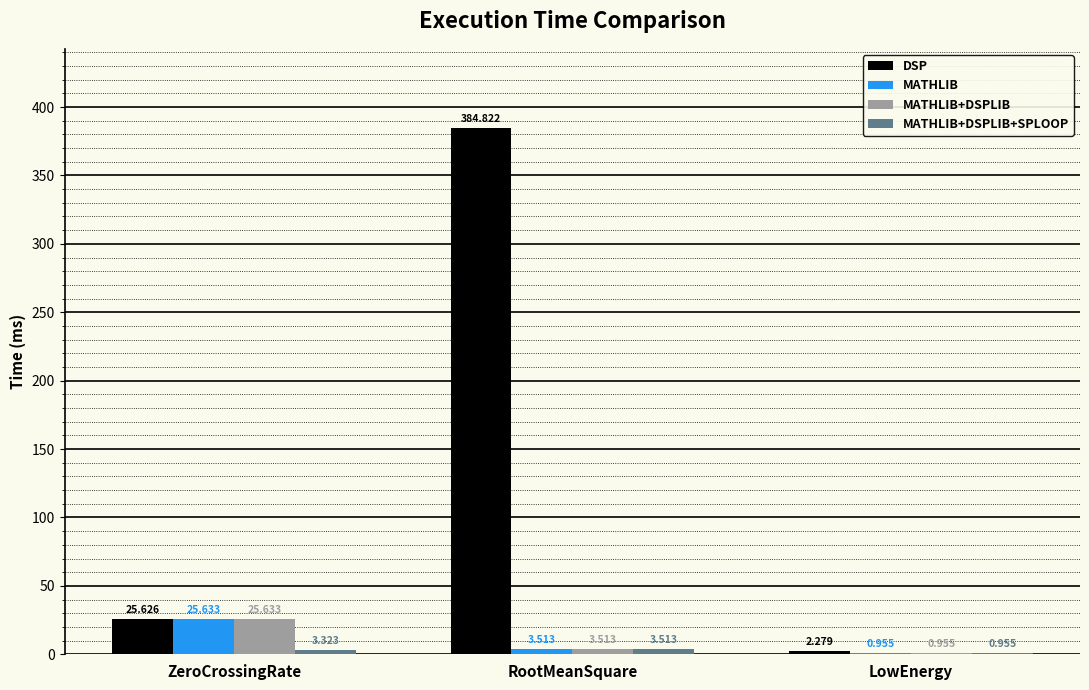

Are the bars grouped side by side (vs. stacked)?

Yes